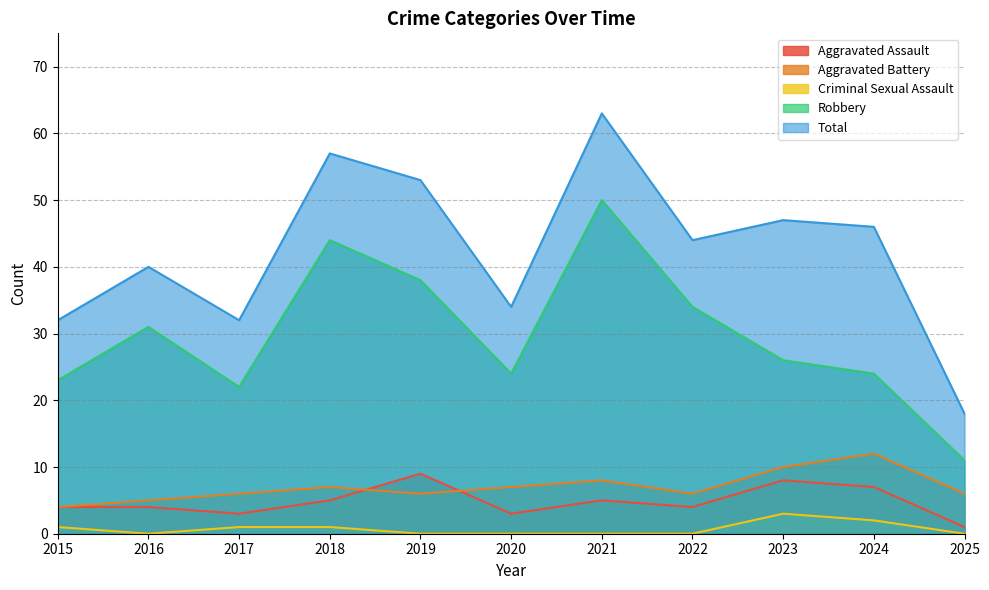

True or false: Total and Criminal Sexual Assault intersect in this chart.

False